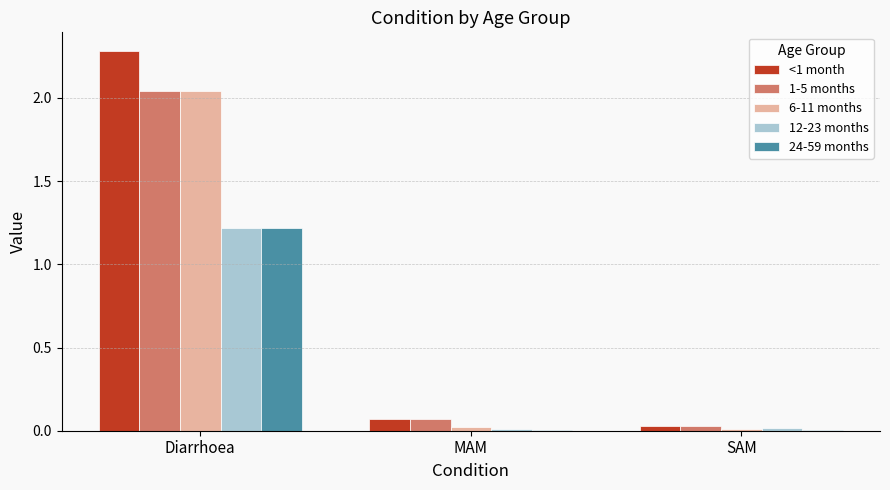

What is the highest value of the <1 month series?

2.3